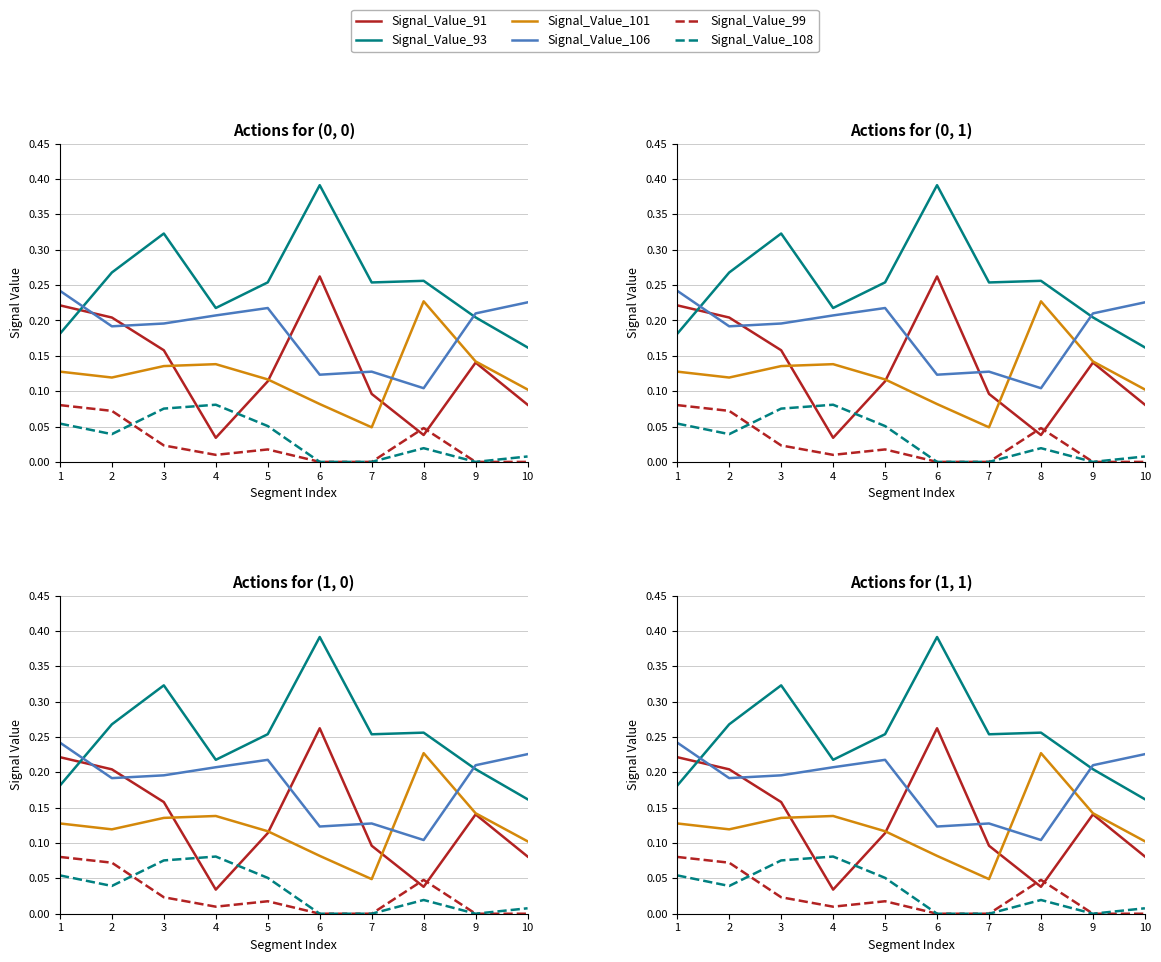

Rank the series by their maximum value, from highest to lowest.

Signal_Value_93, Signal_Value_91, Signal_Value_106, Signal_Value_101, Signal_Value_108, Signal_Value_99